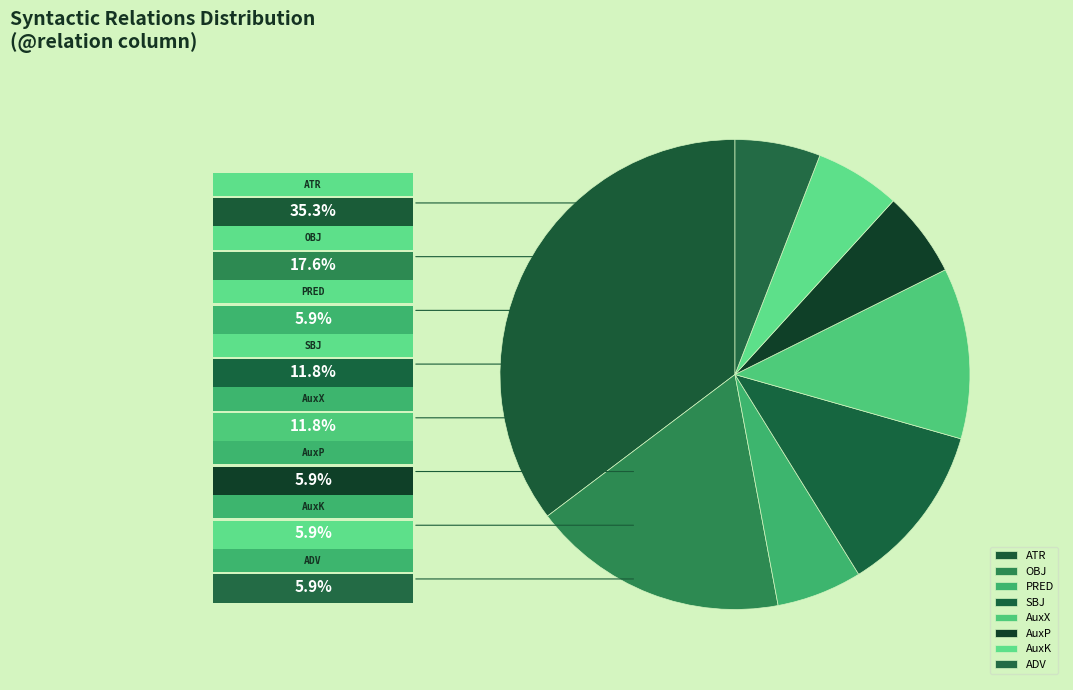

Is it true that AuxP is 28% of the pie?

False